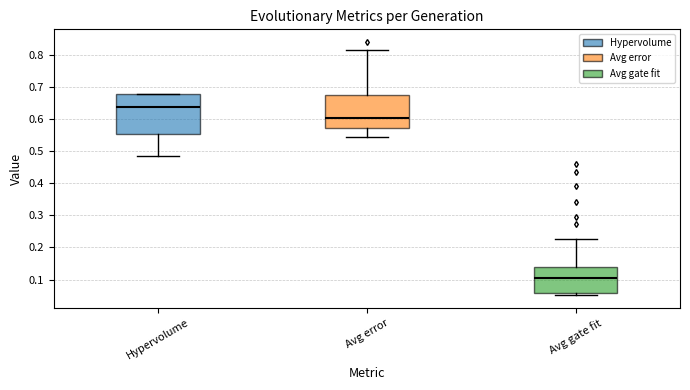

Comparing the boxes themselves (not the whiskers), which one is the tallest?

Hypervolume